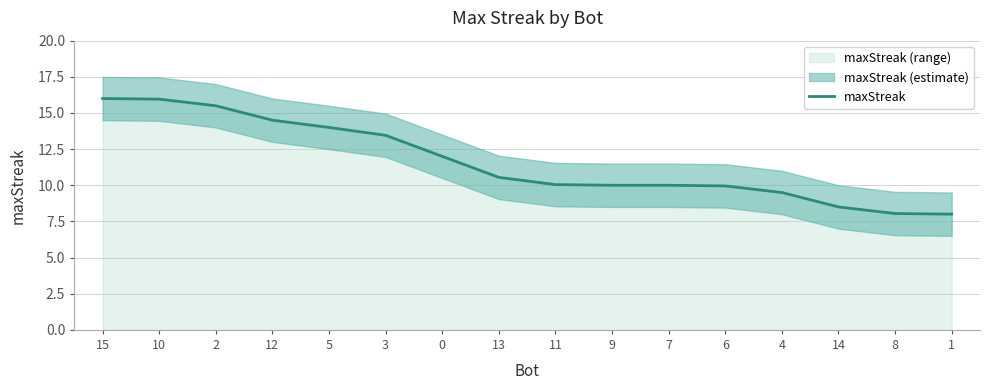

Between 13 and 12, which is larger?

12